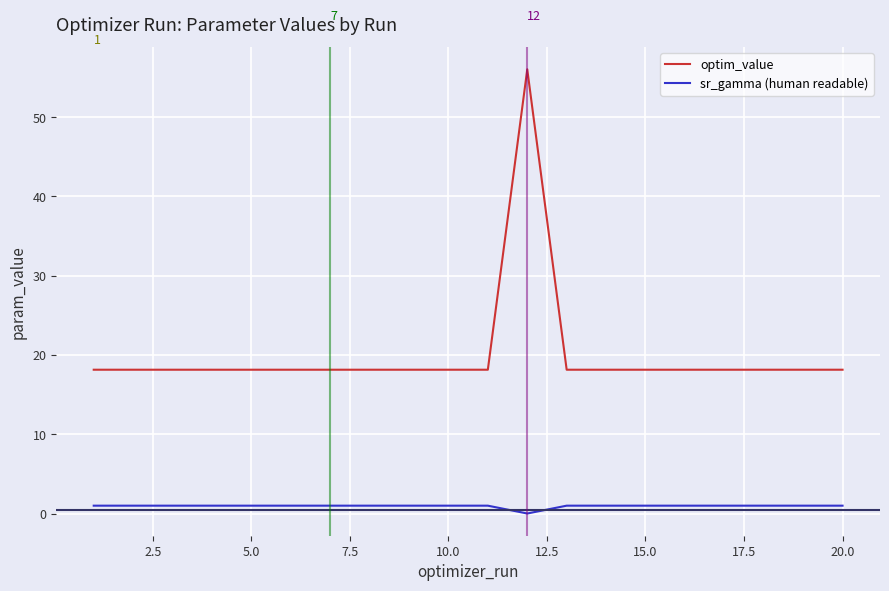

True or false: sr_gamma (human readable) and optim_value intersect in this chart.

False